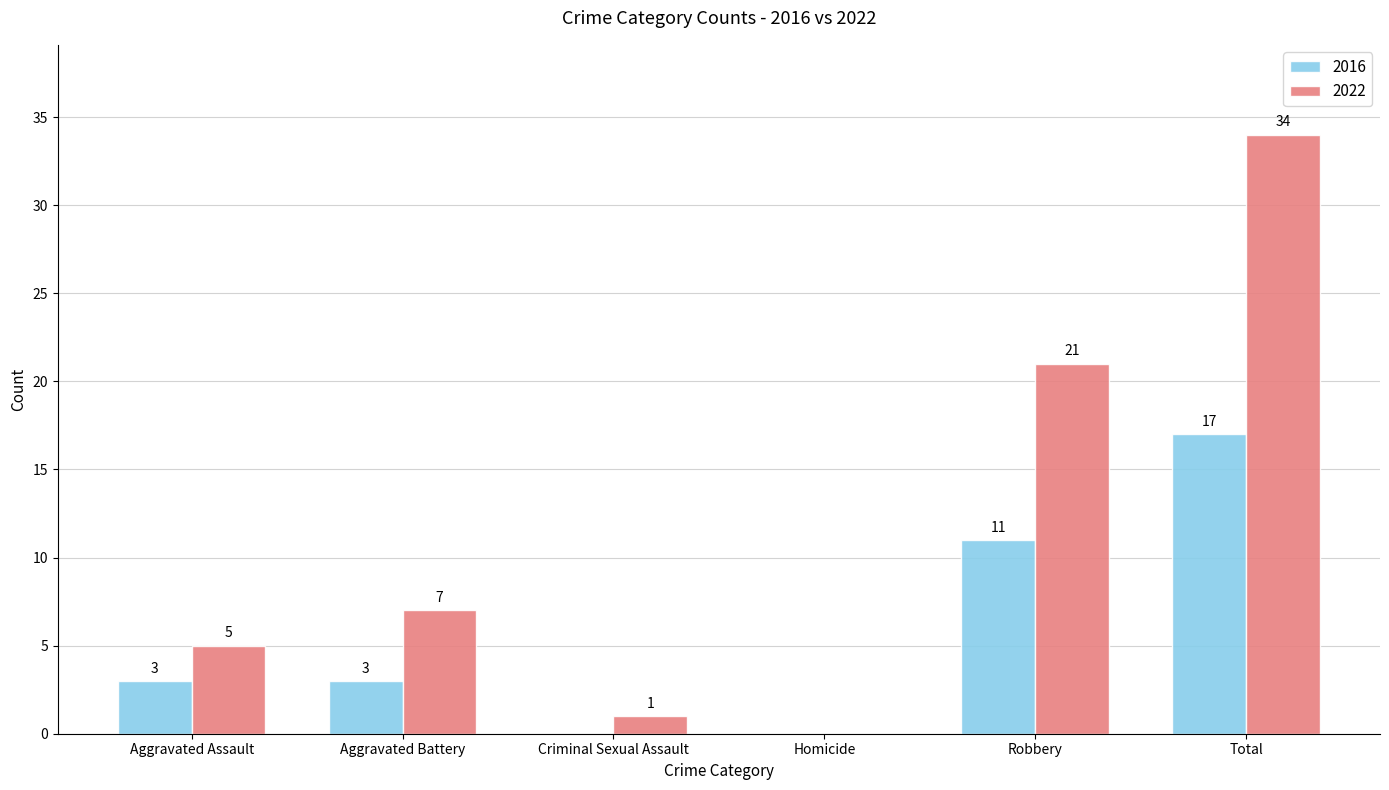

Where is 2022 nearest to the value 17?

Robbery